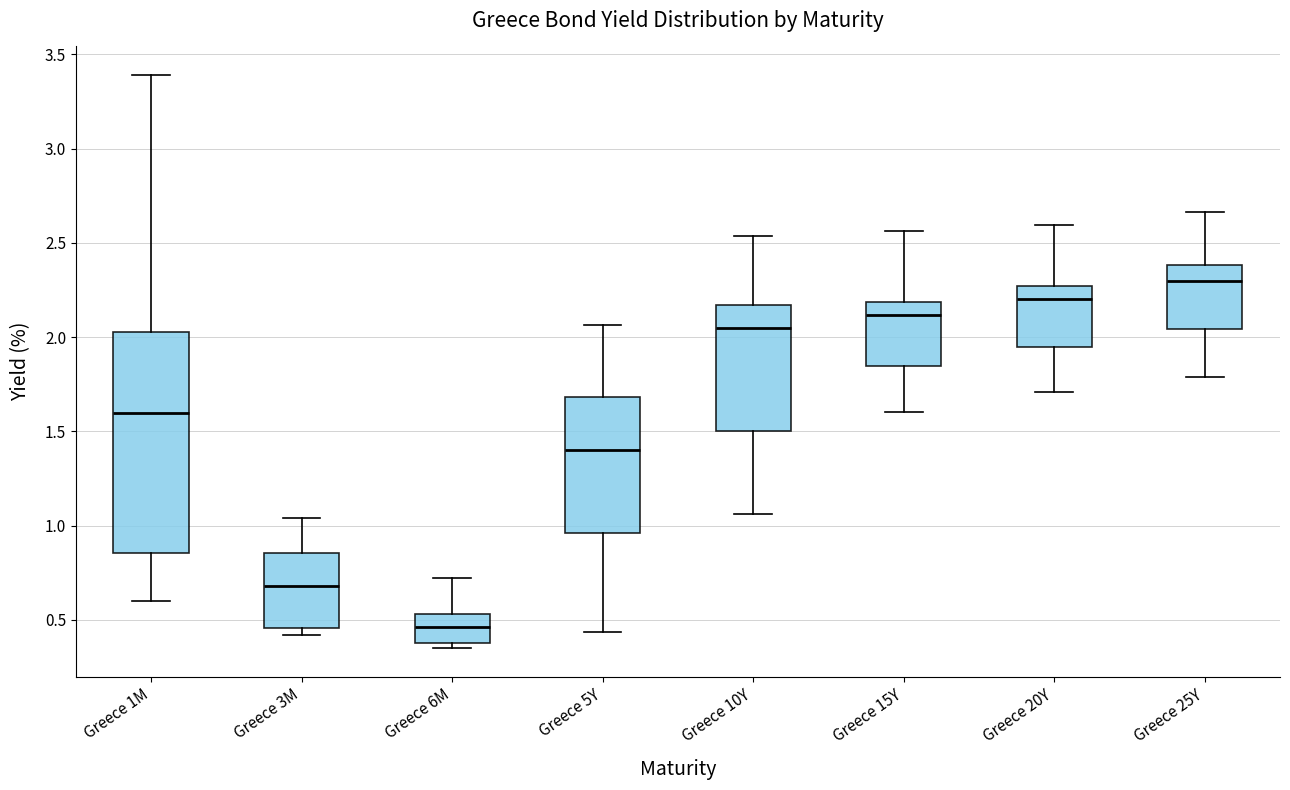

Which box's median line is the lowest?

Greece 6M